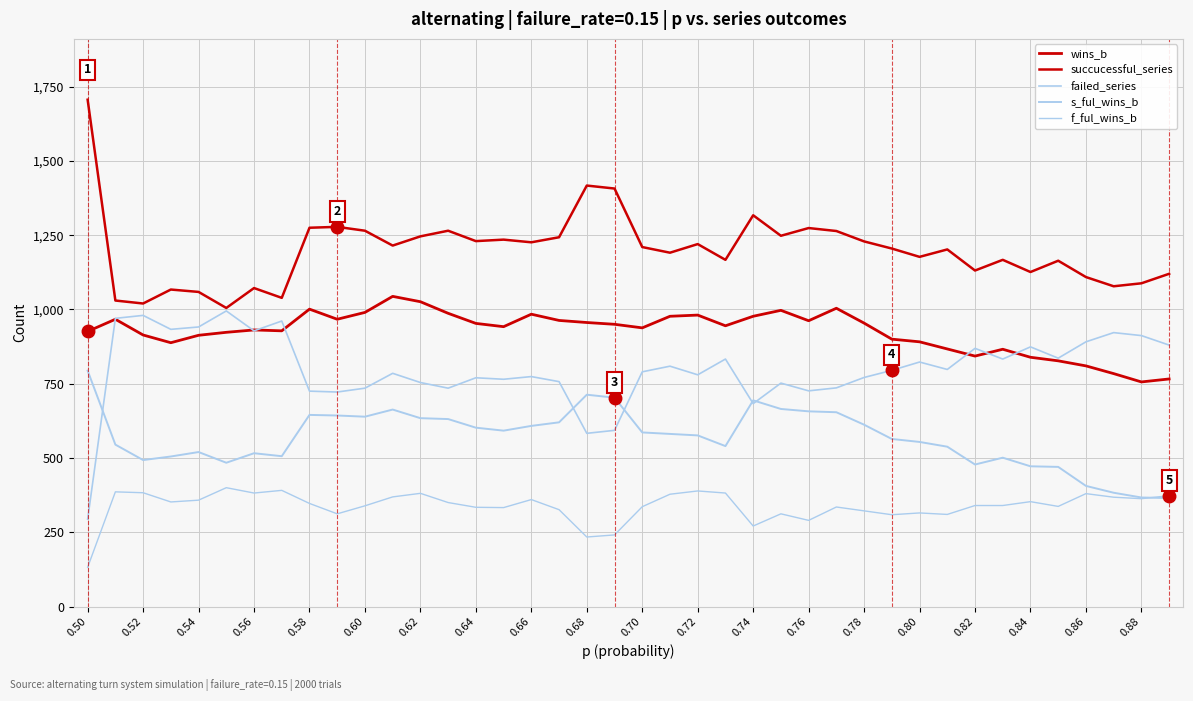

What is the sum of all wins_b values?

37037